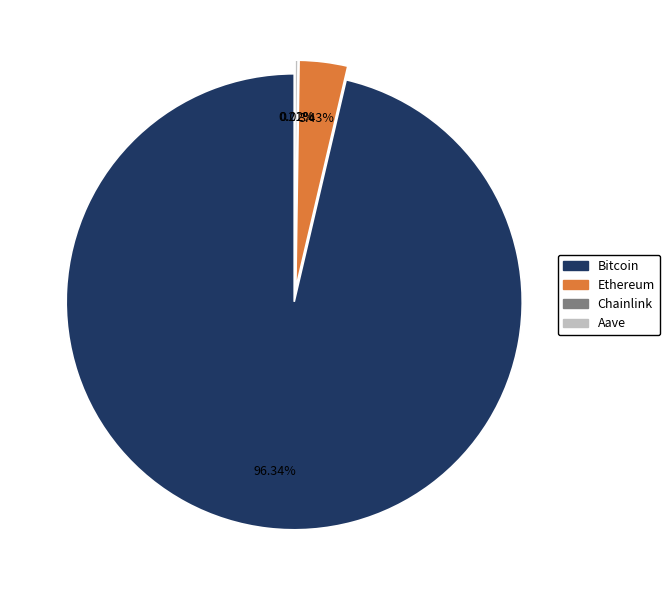

True or false: Bitcoin accounts for 99% of the total.

False